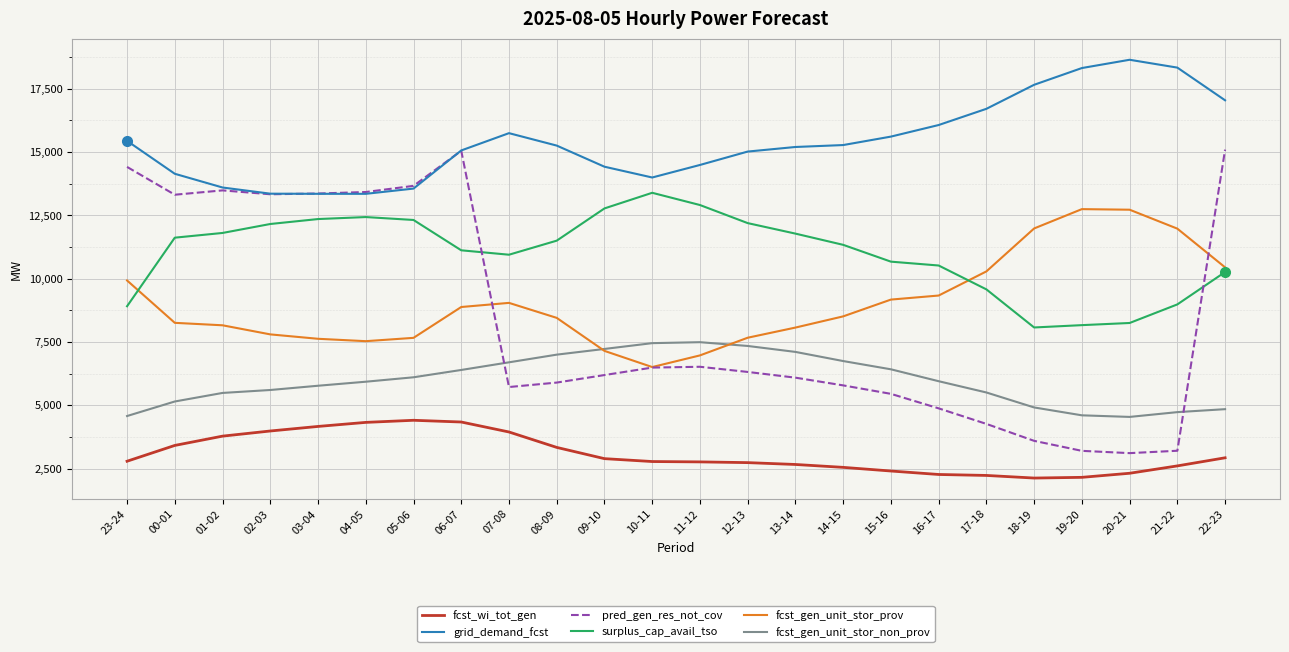

Rank the series at 20-21 from lowest to highest value.

fcst_wi_tot_gen, pred_gen_res_not_cov, fcst_gen_unit_stor_non_prov, surplus_cap_avail_tso, fcst_gen_unit_stor_prov, grid_demand_fcst